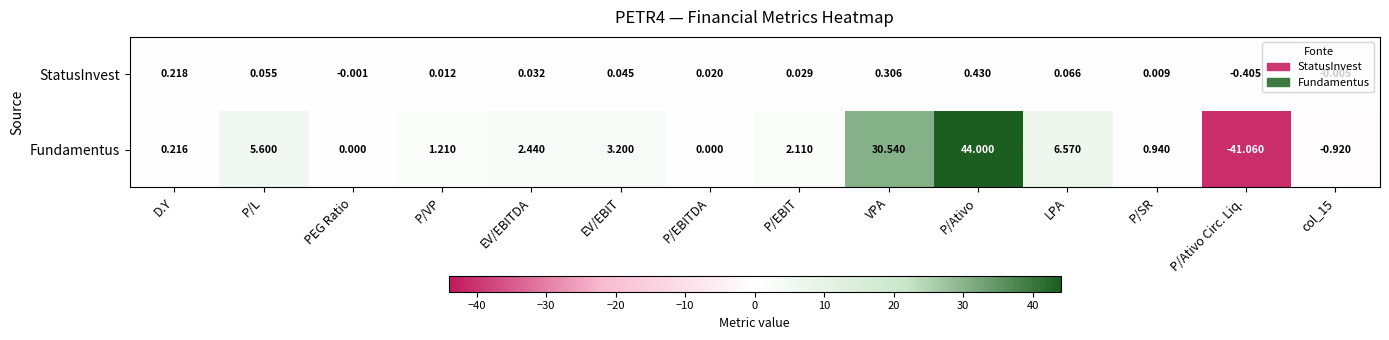

Which category has the highest value across all series?

P/Ativo